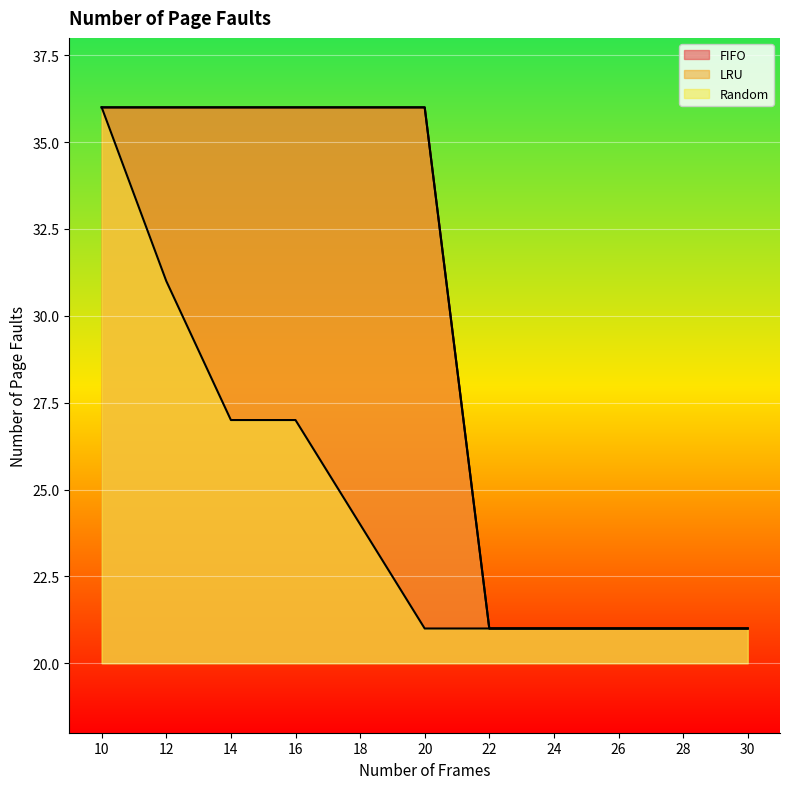

What is the difference between the second highest and minimum values in the FIFO series?

15